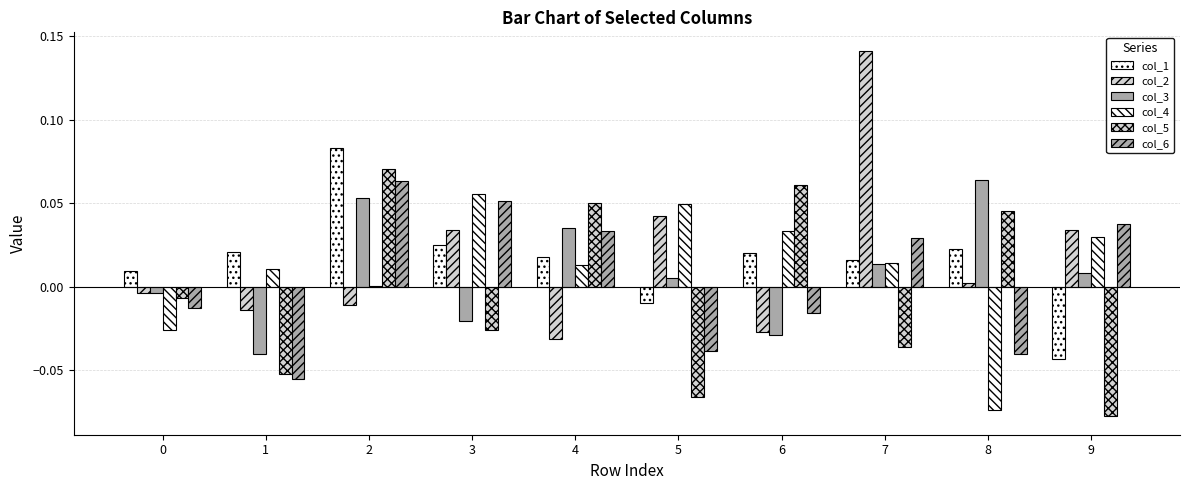

How many groups of bars are there?

10